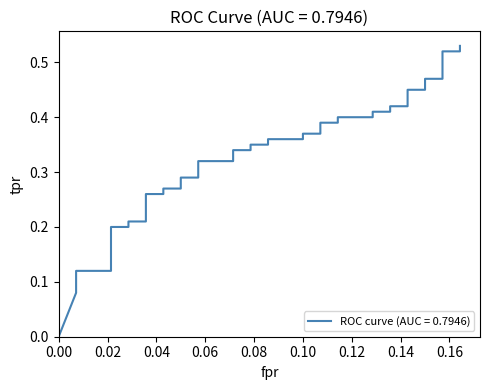

How many values exceed 0?

39